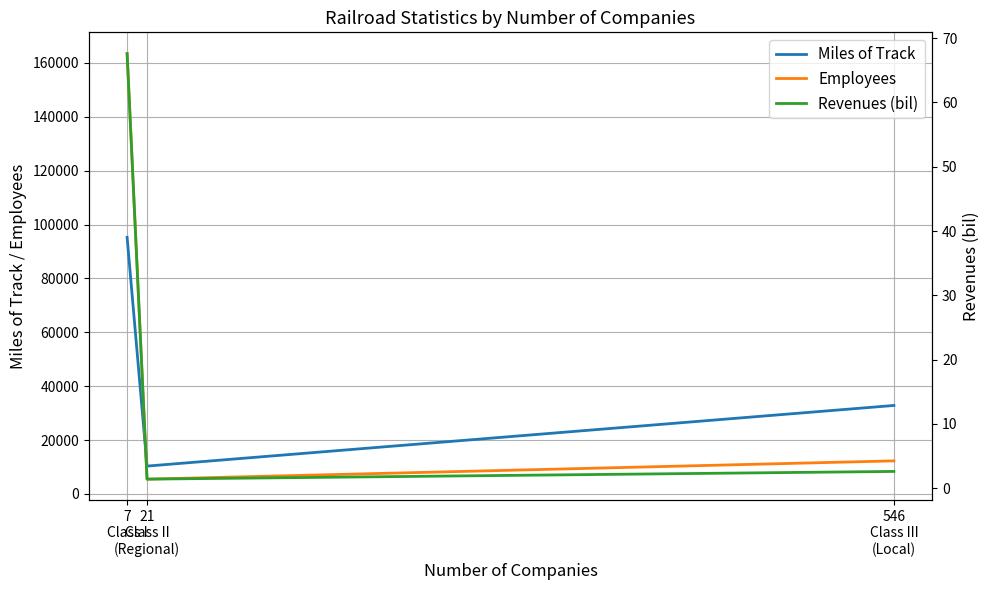

What is the difference between the Revenues (bil) values at 7
Class I and 546
Class III
(Local)?

65.0